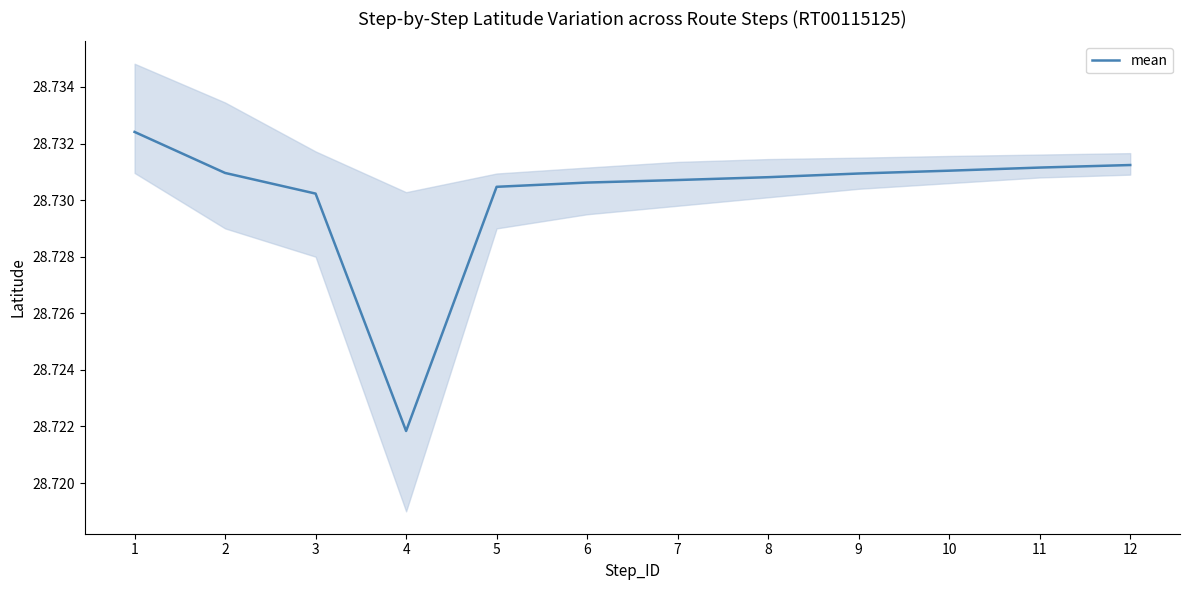

True or false: the data has more than 2 interior local peaks.

False